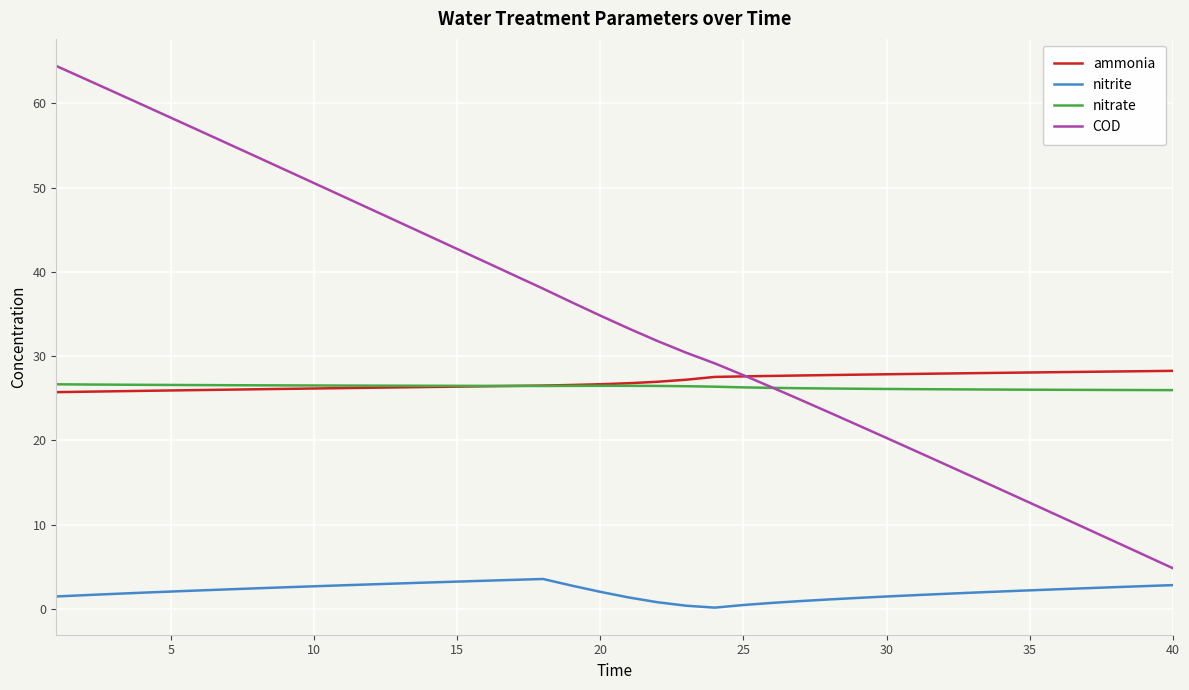

Which series has the largest total across all categories?

COD